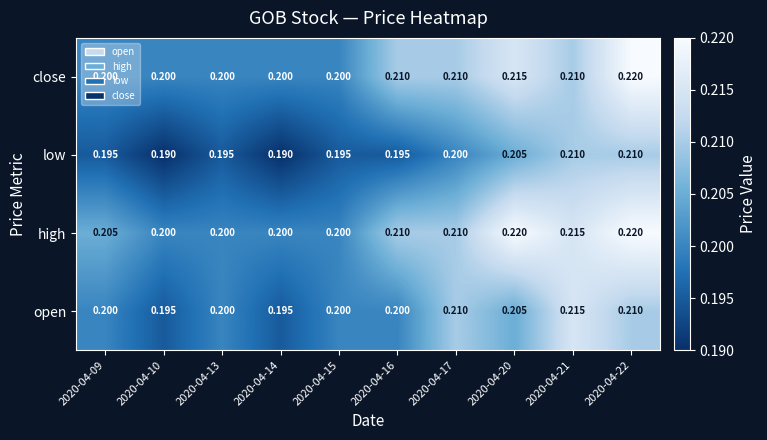

Which series has the largest total across all categories?

high